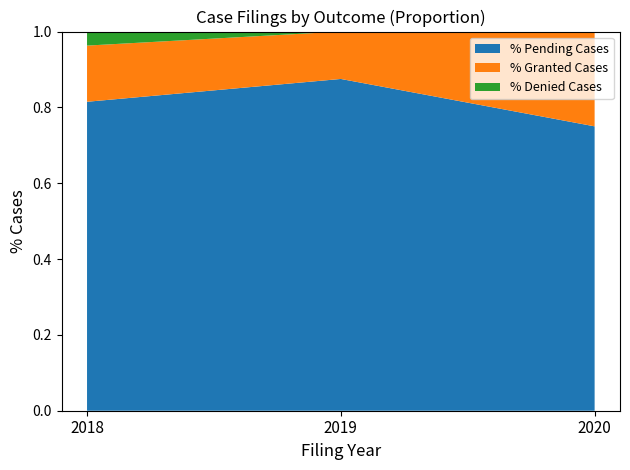

What is the total value across all series at 2018?

1.0